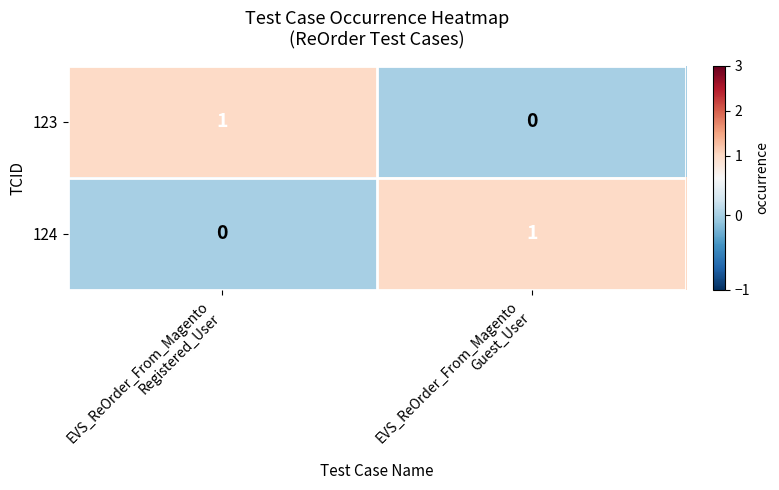

How many data points does each series have?

2